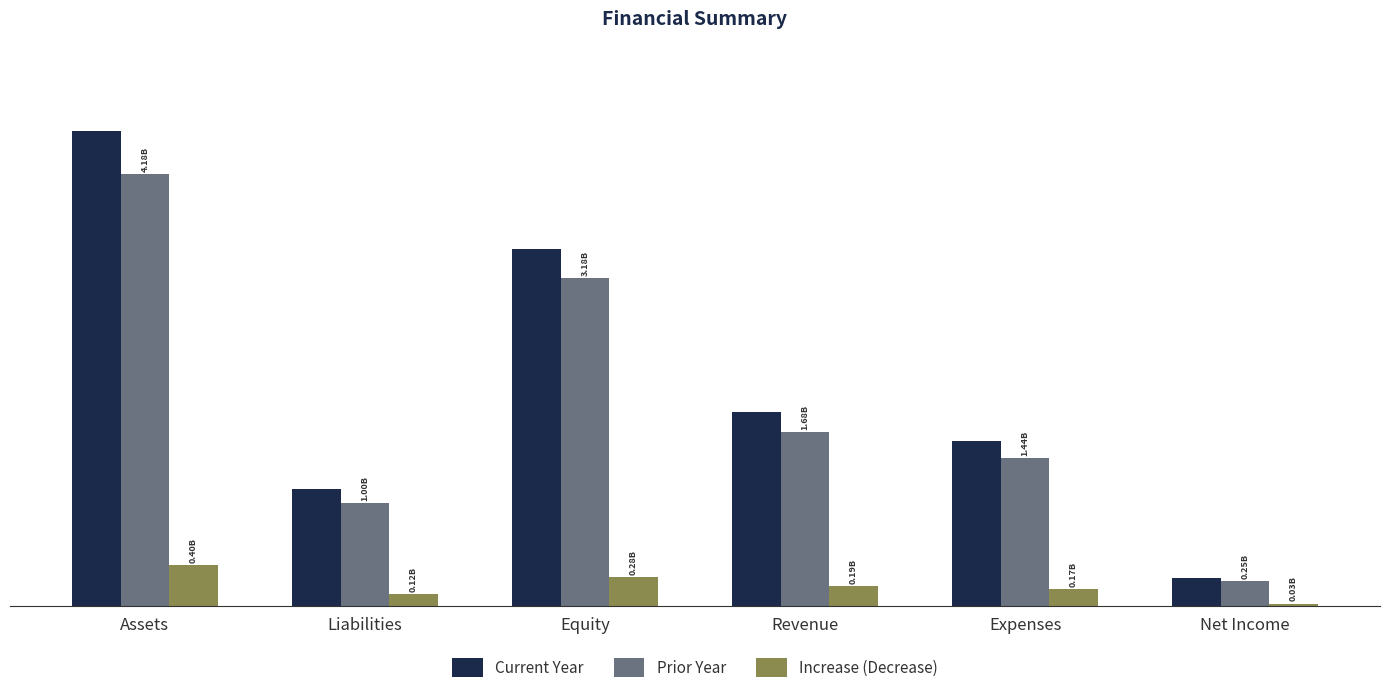

What are all the series names shown in the legend?

Current Year, Prior Year, Increase (Decrease)